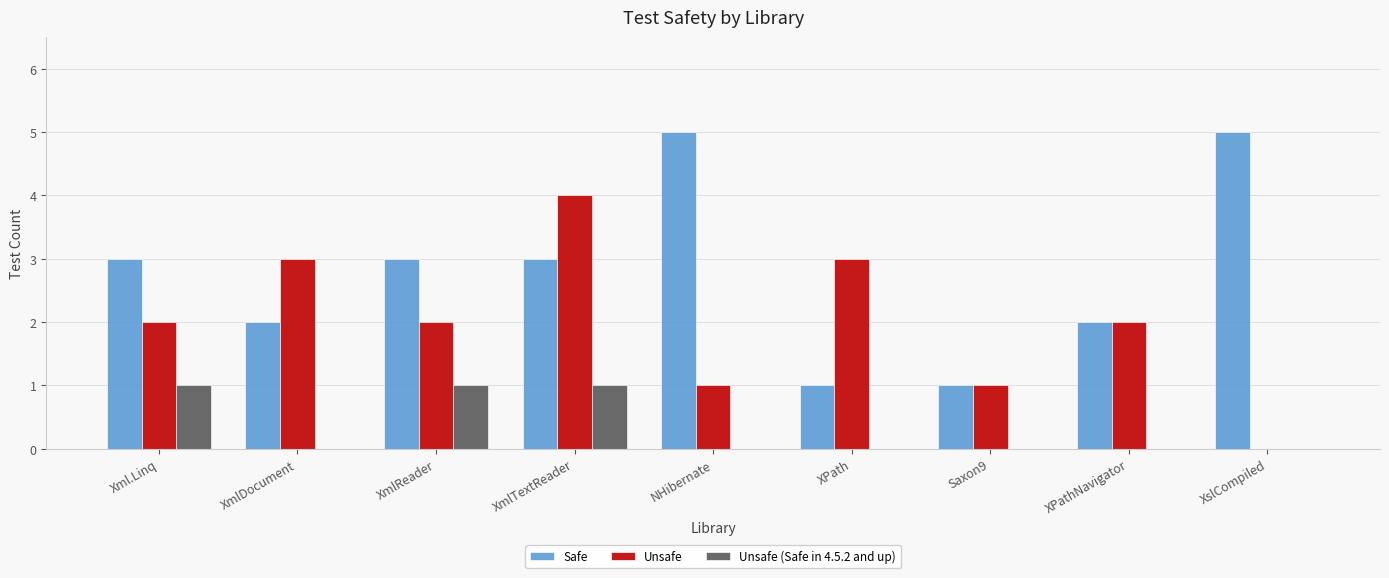

Which series changed the most between Xml.Linq and Saxon9?

Safe